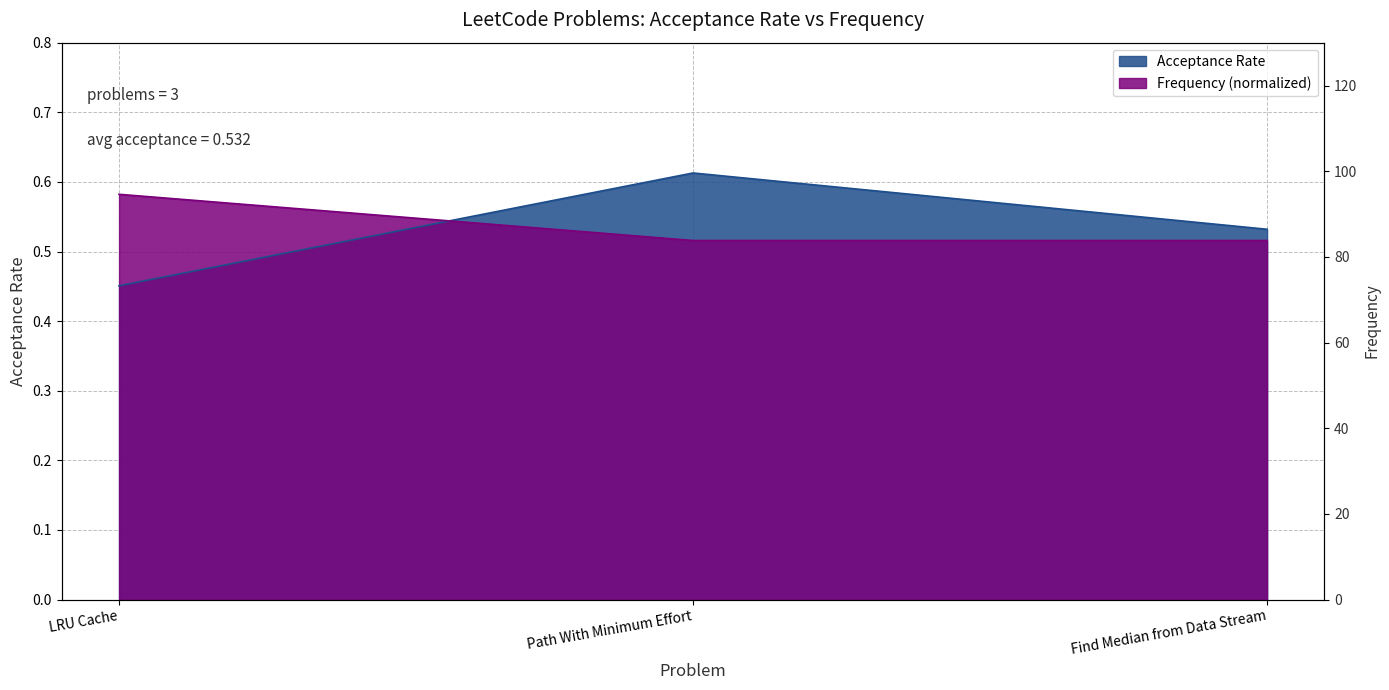

What is the label of the 1st point from the left?

LRU Cache